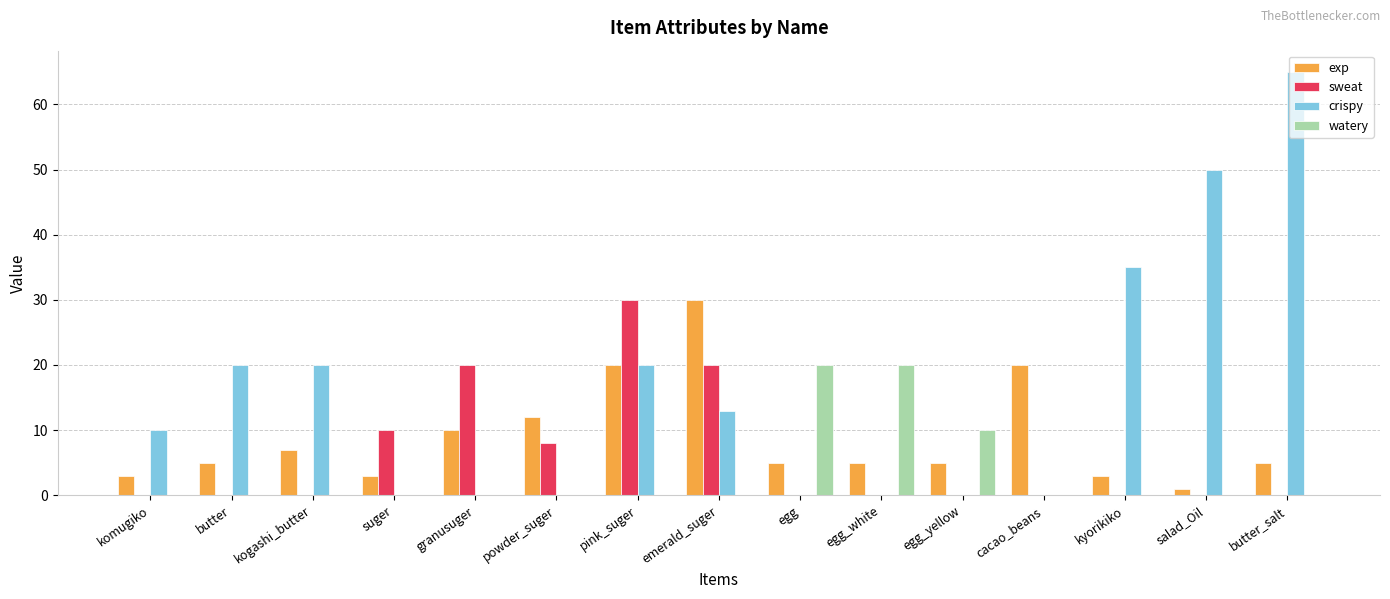

True or false: watery has a value of 8 at suger.

False